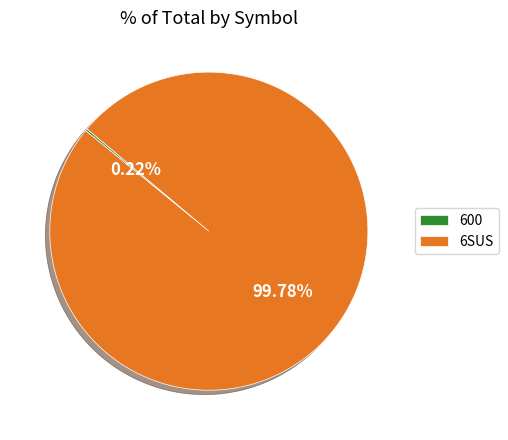

What is the largest slice in the pie chart?

6SUS